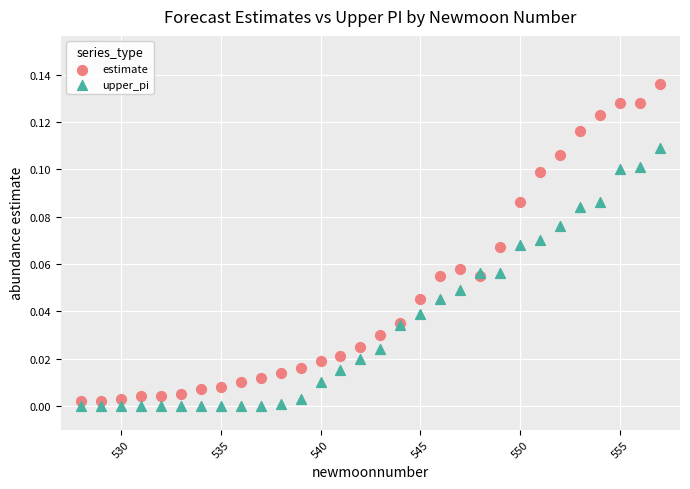

Which series has the widest spread of Y values?

estimate